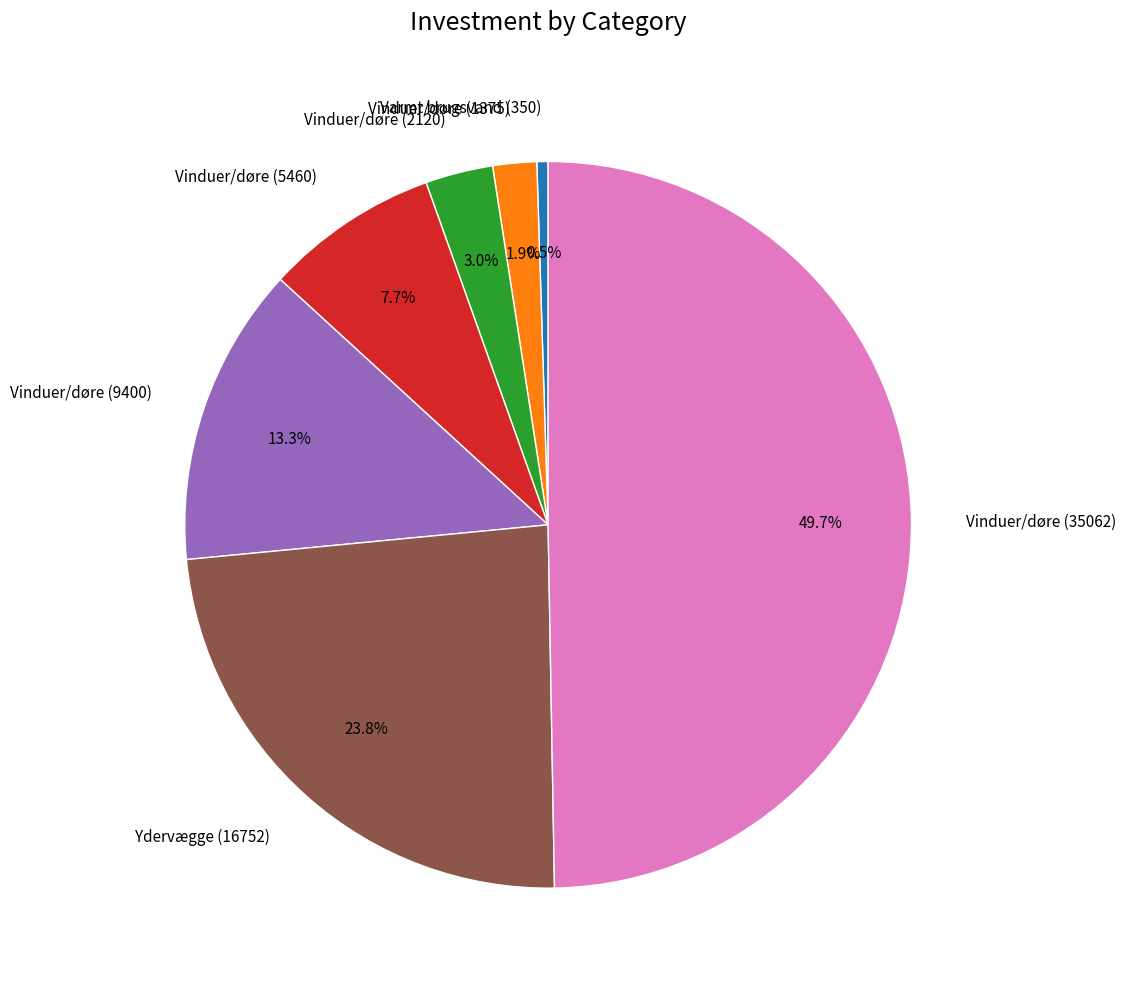

Approximately how many times larger is the value at Vinduer/døre (9400) compared to Ydervægge (16752)?

0.6